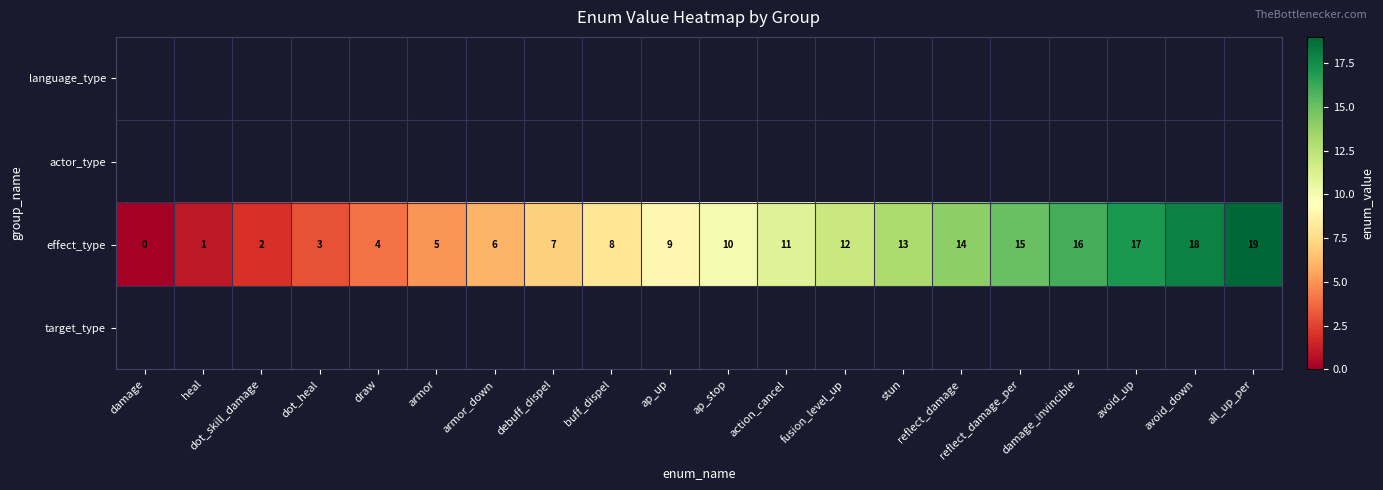

Between armor and debuff_dispel, which is larger?

debuff_dispel